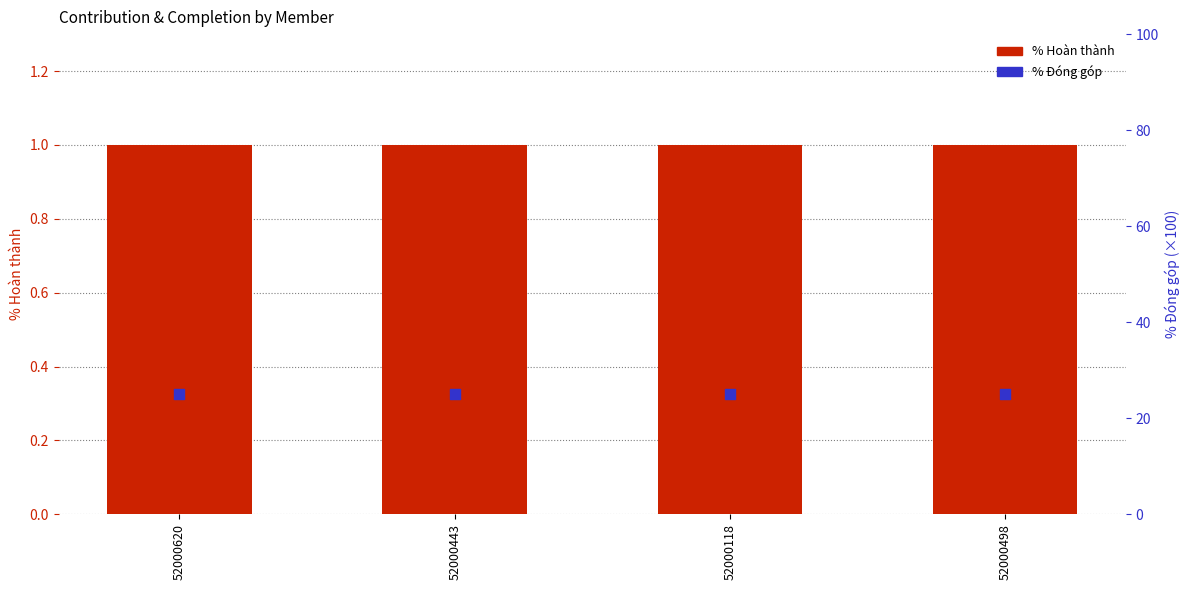

What are all the series names shown in the legend?

% Hoàn thành, % Đóng góp